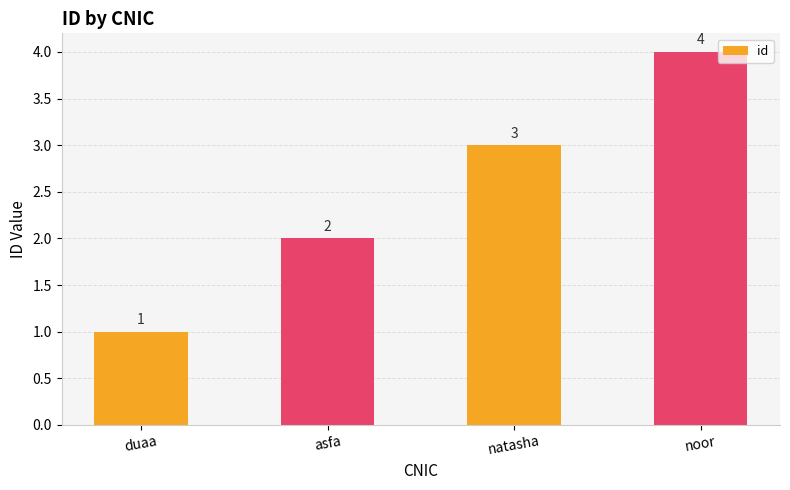

What is the sum of all values?

10